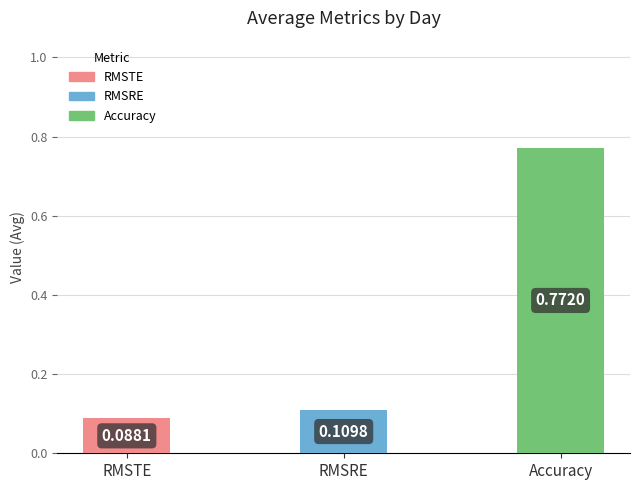

What is the label of the 1st bar from the right?

Accuracy